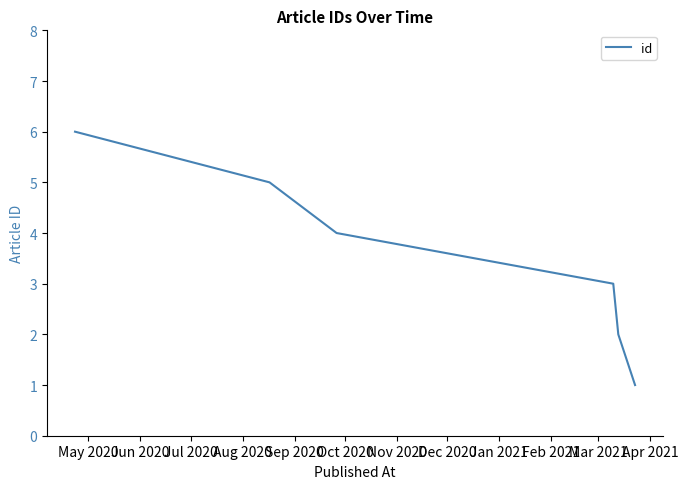

How many values are between 2 and 5?

4